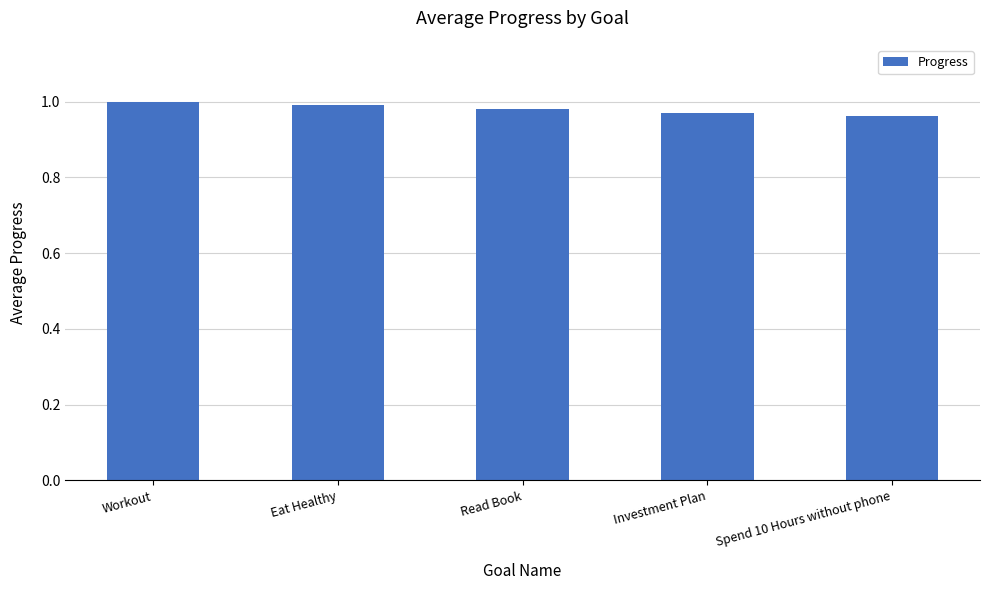

What is the label of the 2nd bar from the right?

Investment Plan